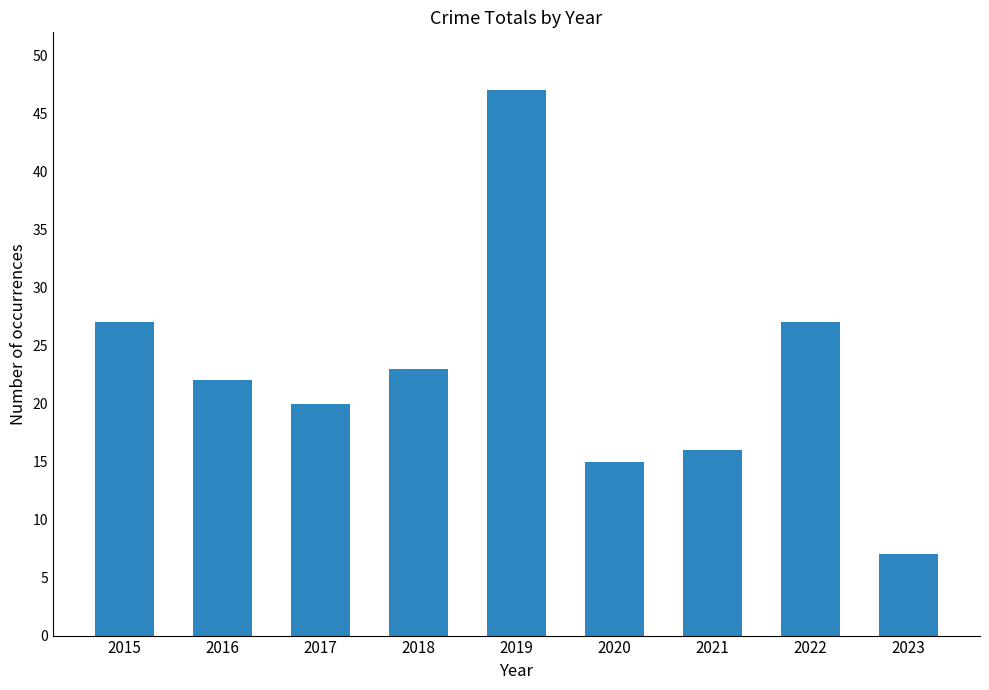

Reading left to right, transcribe all the data shown in this chart.

27	22	20	23	47	15	16	27	7